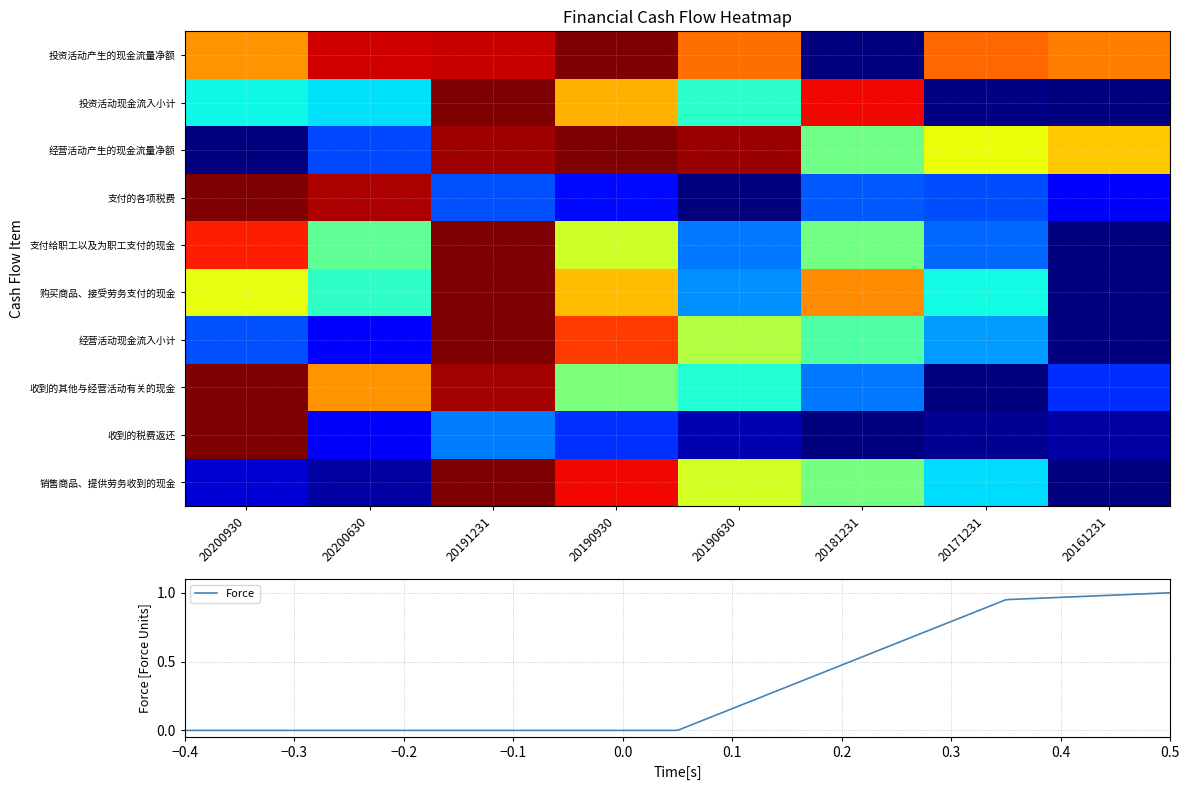

The 收到的其他与经营活动有关的现金 series shows 1.1 at 20200630. True or false?

False